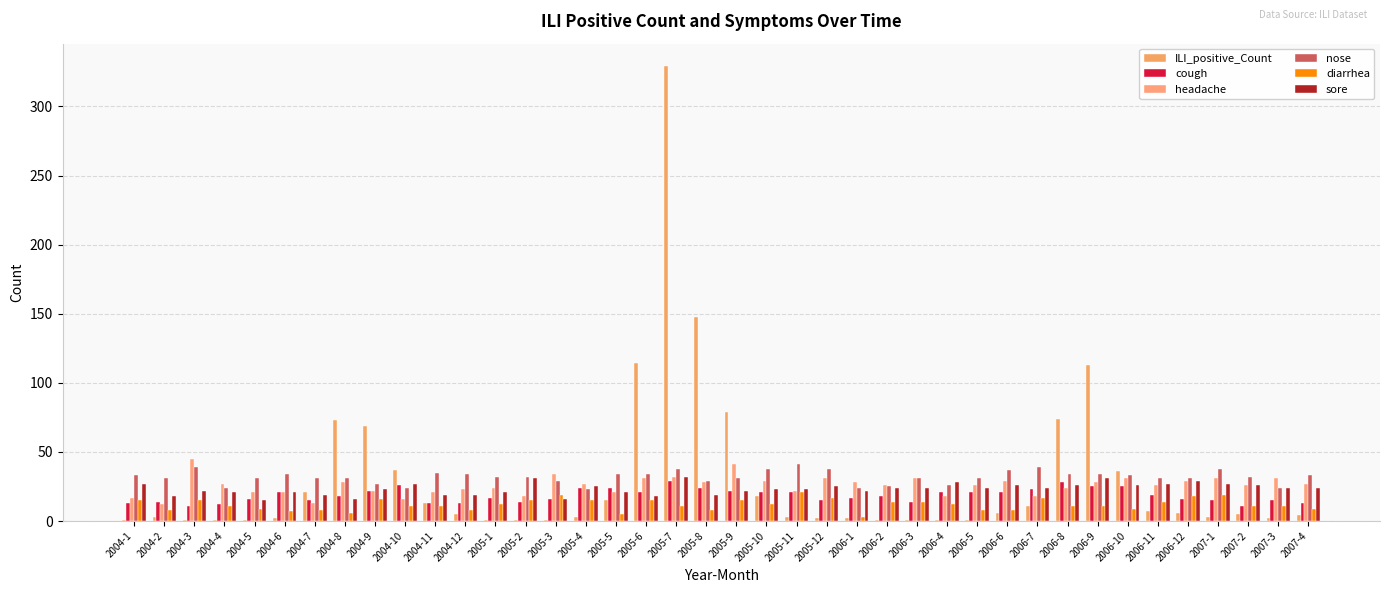

Rank the series at 2004-10 from highest to lowest value.

ILI_positive_Count, sore, cough, nose, headache, diarrhea